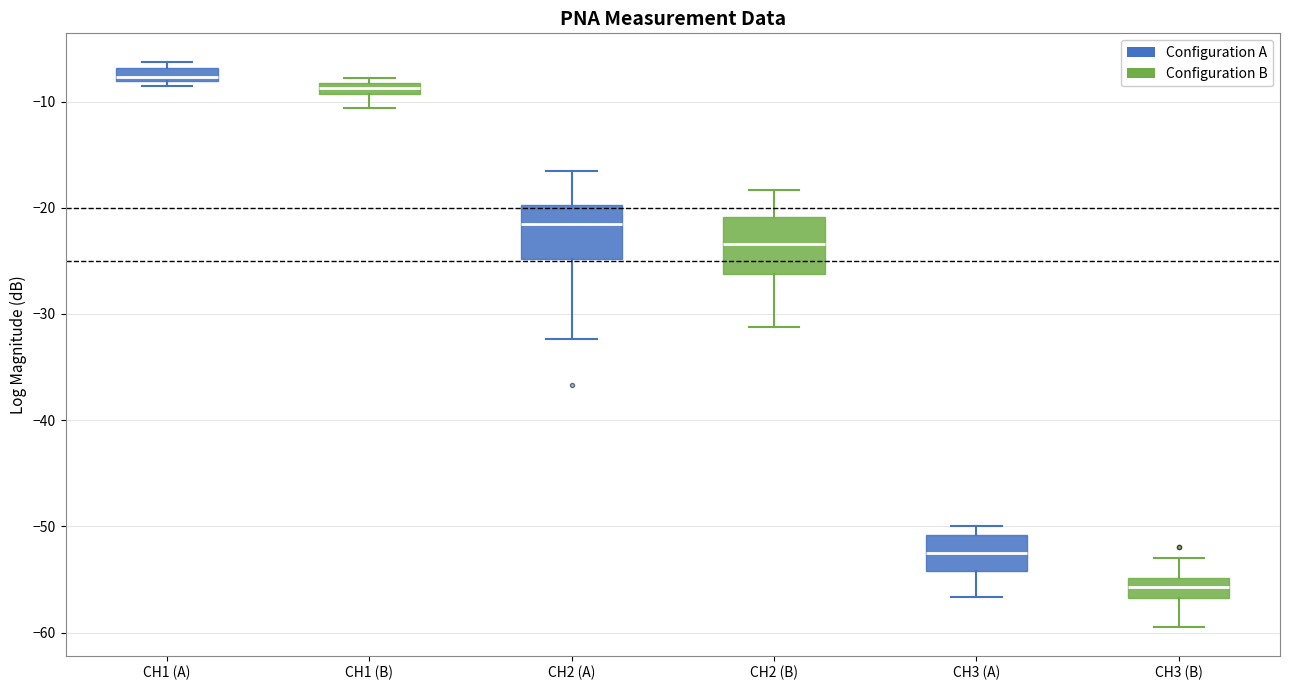

Which box's median line is the highest?

CH1 (A)